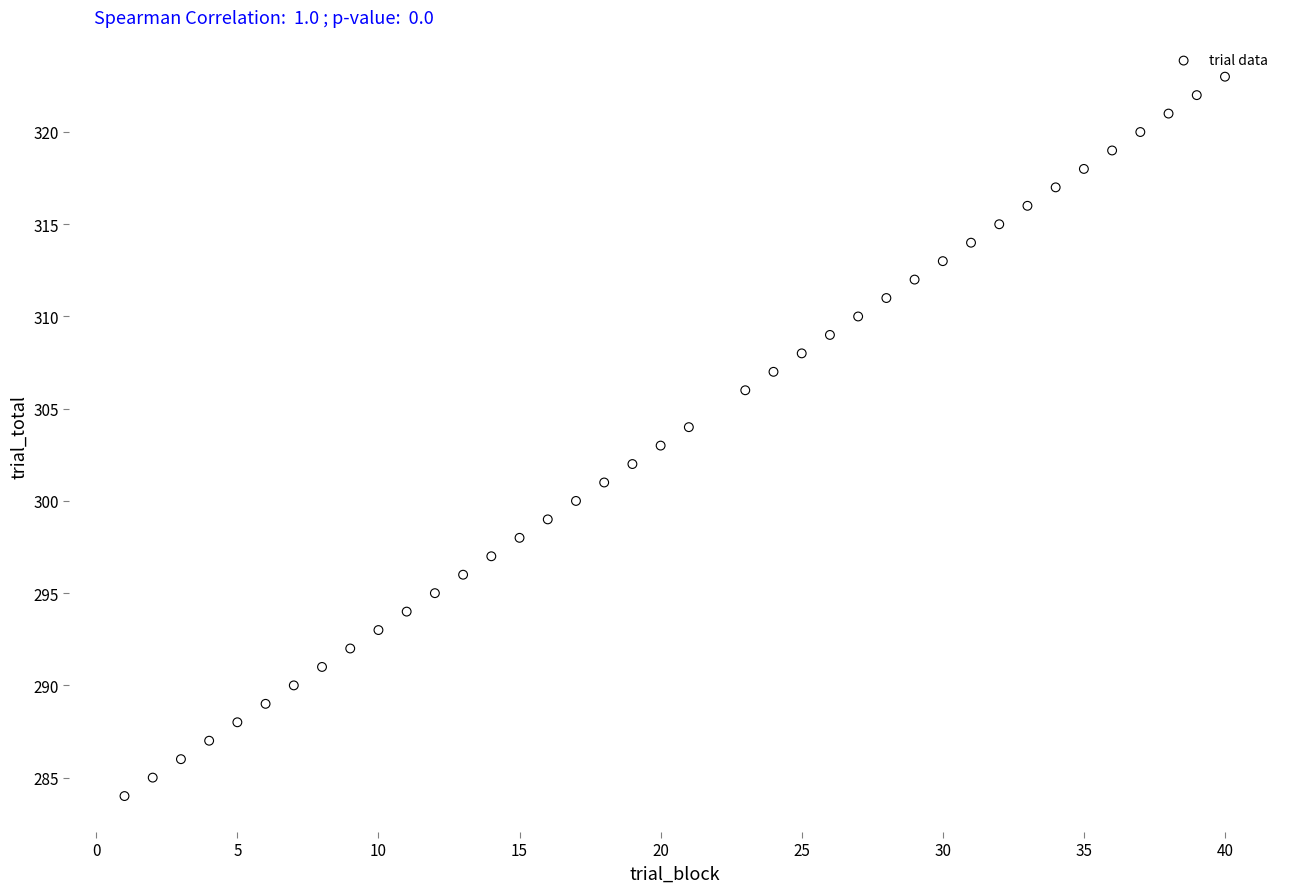

What is the range of Y values (max minus min)?

39